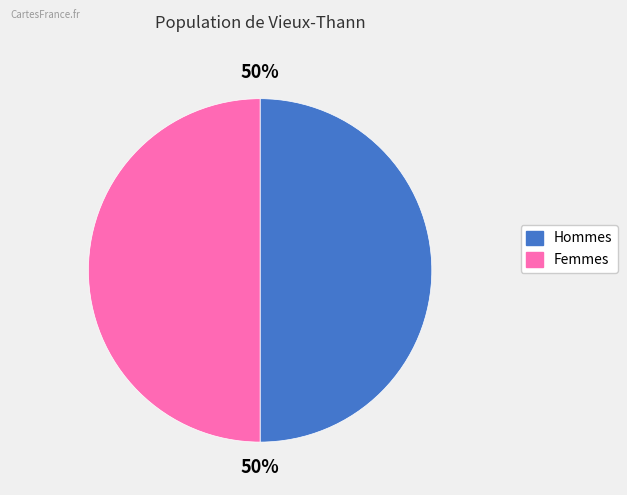

Count the number of slices in the pie.

2